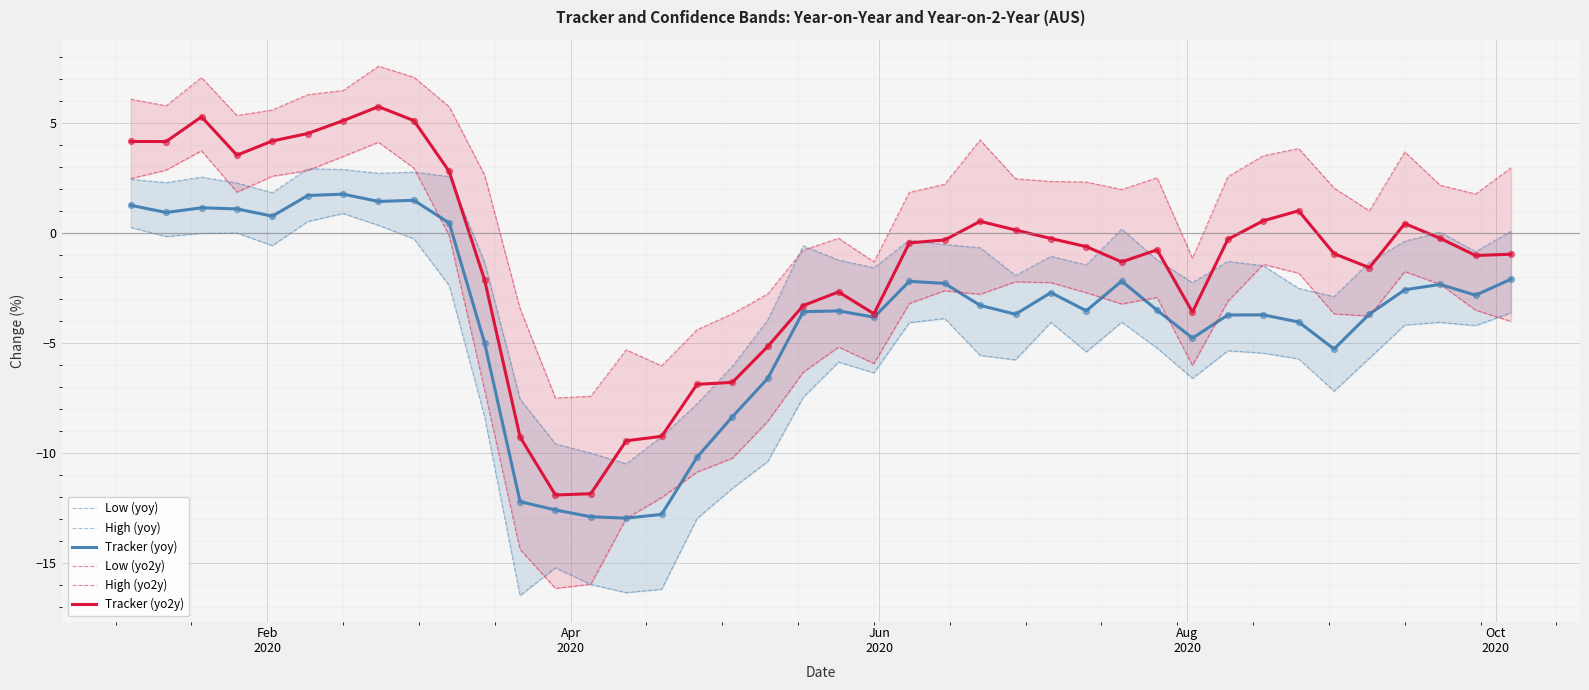

What are all the series names shown in the legend?

Low (yoy), High (yoy), Tracker (yoy), Low (yo2y), High (yo2y), Tracker (yo2y)